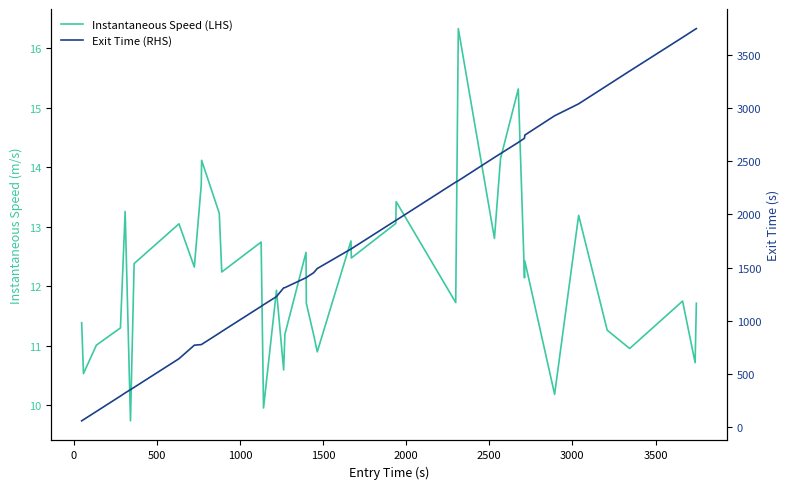

What is the smallest value displayed?

9.7